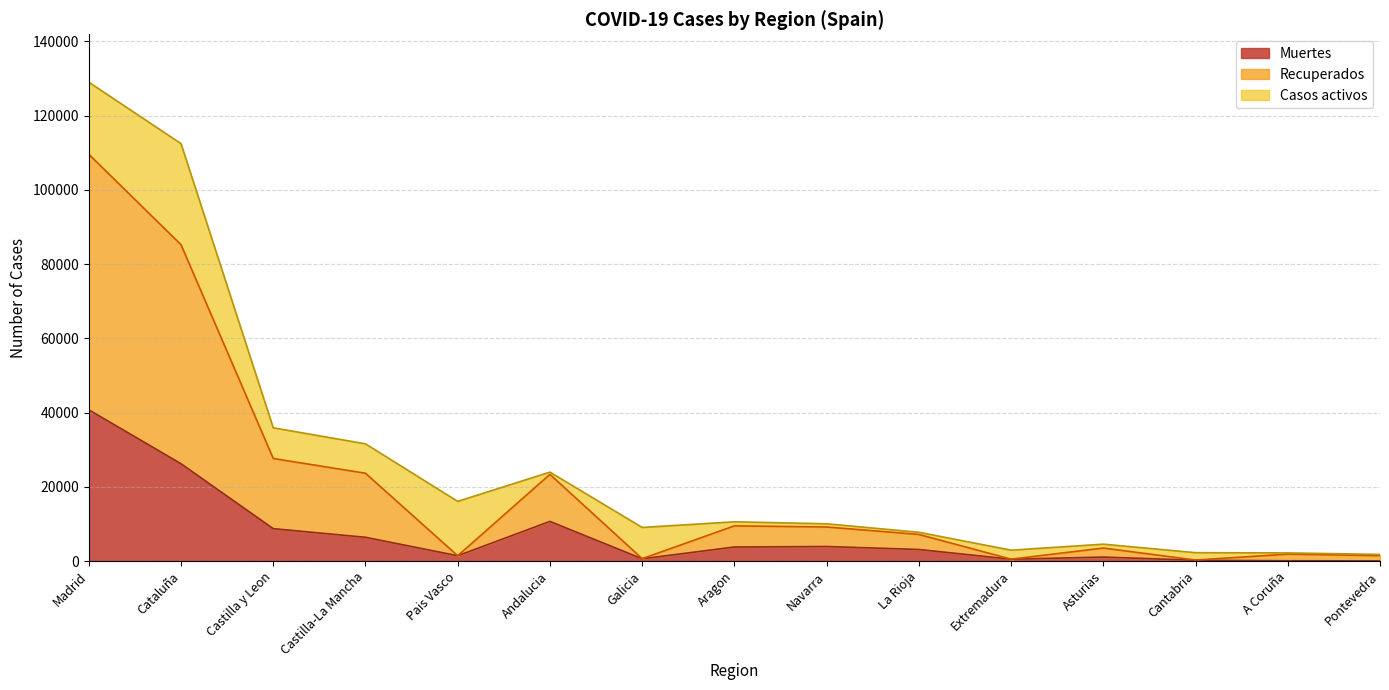

What is the value of the Muertes point at the 2nd from the left?

26203